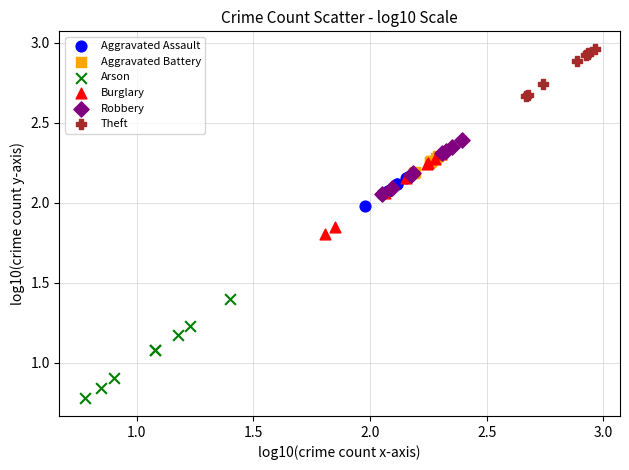

Which series reaches the minimum Y coordinate?

Arson